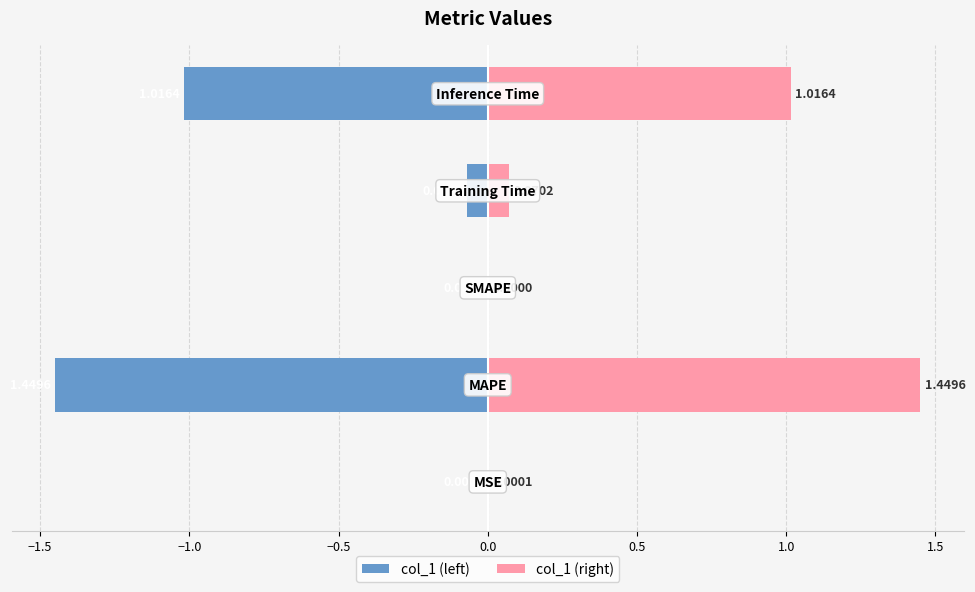

What are all the series names shown in the legend?

col_1 (left), col_1 (right)